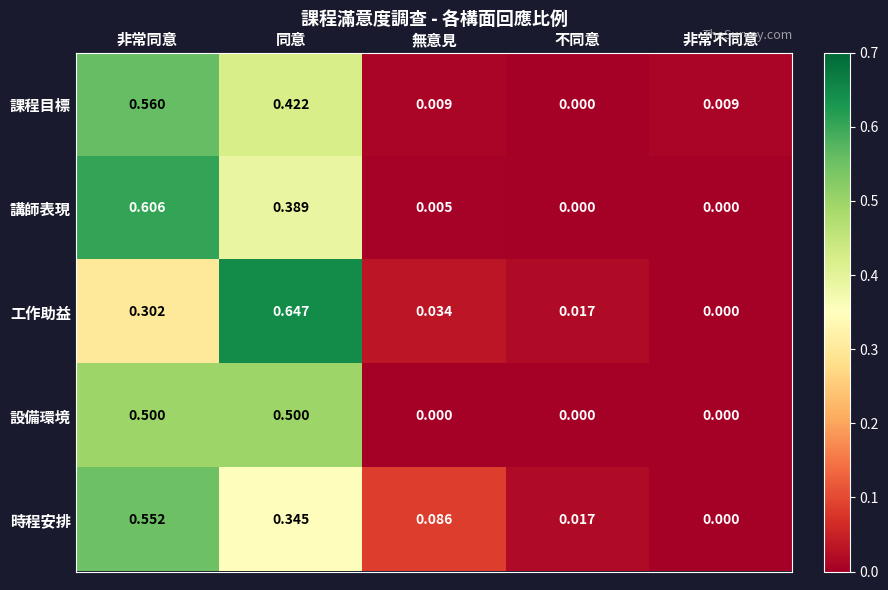

Count the number of categories in the chart.

5